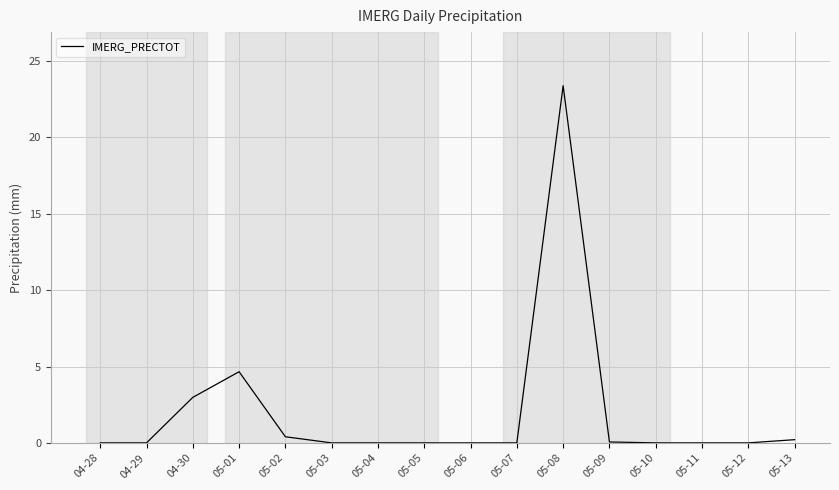

At which category does the data reach its first local peak?

05-01